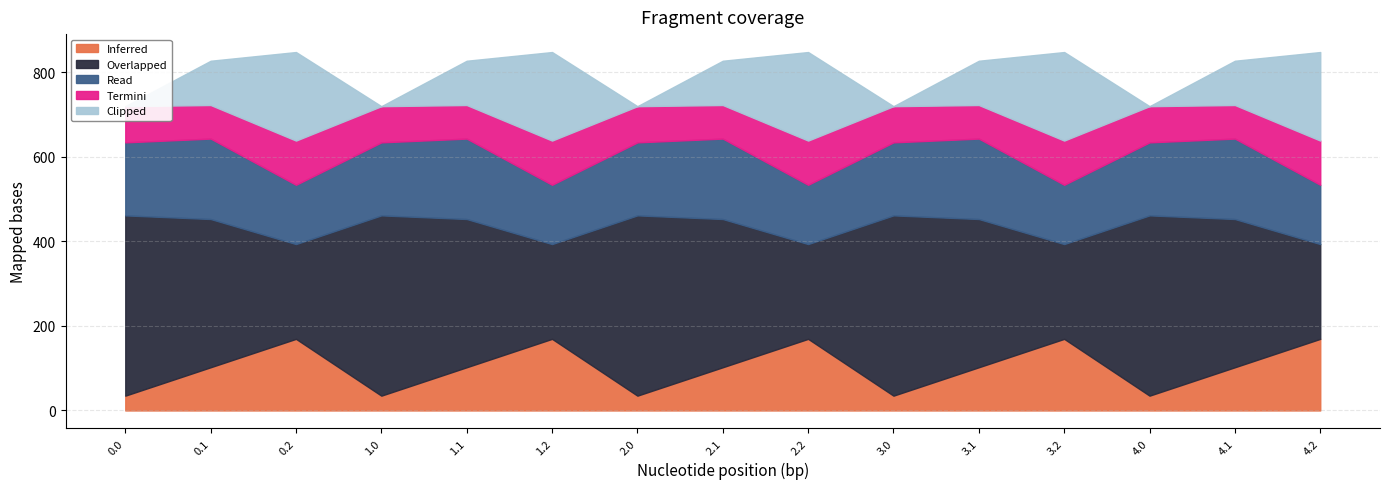

Reading left to right, list all the values displayed in this chart.

Overlapped: 426.6	350.8	224.3	426.6	350.8	224.3	426.6	350.8	224.3	426.6	350.8	224.3	426.6	350.8	224.3
Read: 172.8	190.4	140.3	172.8	190.4	140.3	172.8	190.4	140.3	172.8	190.4	140.3	172.8	190.4	140.3
Termini: 85.6	79.5	104.6	85.6	79.5	104.6	85.6	79.5	104.6	85.6	79.5	104.6	85.6	79.5	104.6
Inferred: 35.0	102.3	169.5	35.0	102.3	169.5	35.0	102.3	169.5	35.0	102.3	169.5	35.0	102.3	169.5
Clipped: 0.0	104.8	209.6	0.0	104.8	209.6	0.0	104.8	209.6	0.0	104.8	209.6	0.0	104.8	209.6